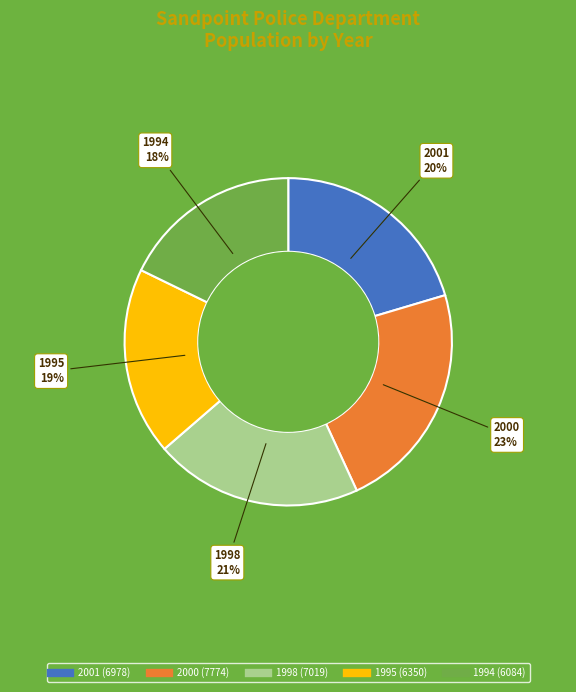

What is the ratio of the value at 1998 to the value at 1995?

1.1